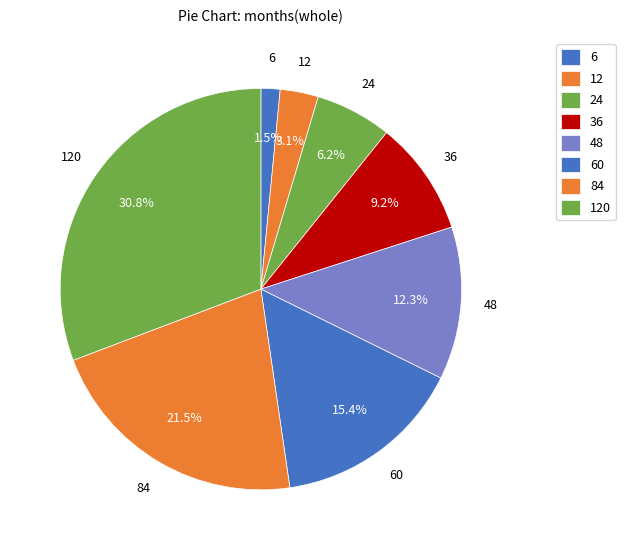

To the nearest percent, what portion does 60 represent?

15%